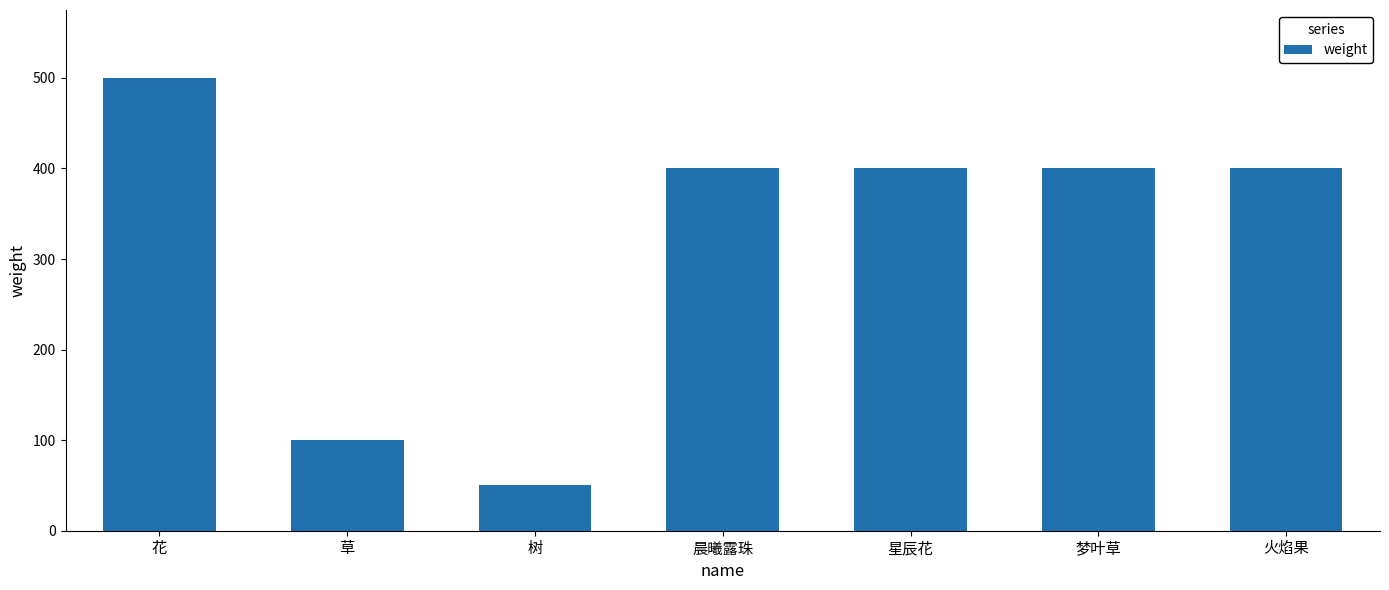

Where does the data first go above 400?

花